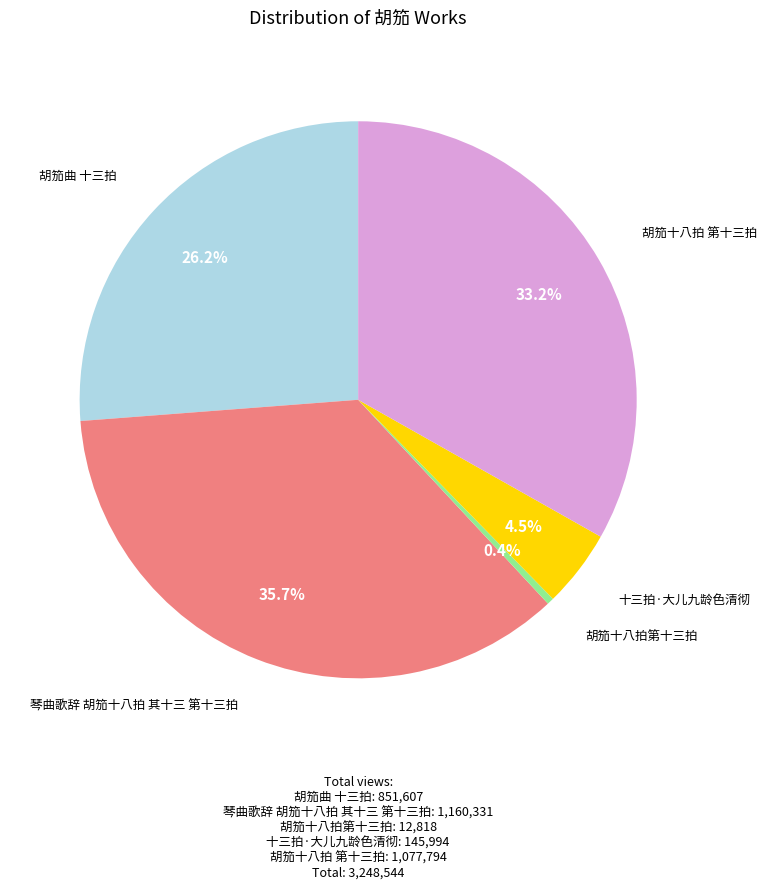

Rank the categories by value from lowest to highest.

胡笳十八拍第十三拍, 十三拍·大儿九龄色清彻, 胡笳曲 十三拍, 胡笳十八拍 第十三拍, 琴曲歌辞 胡笳十八拍 其十三 第十三拍